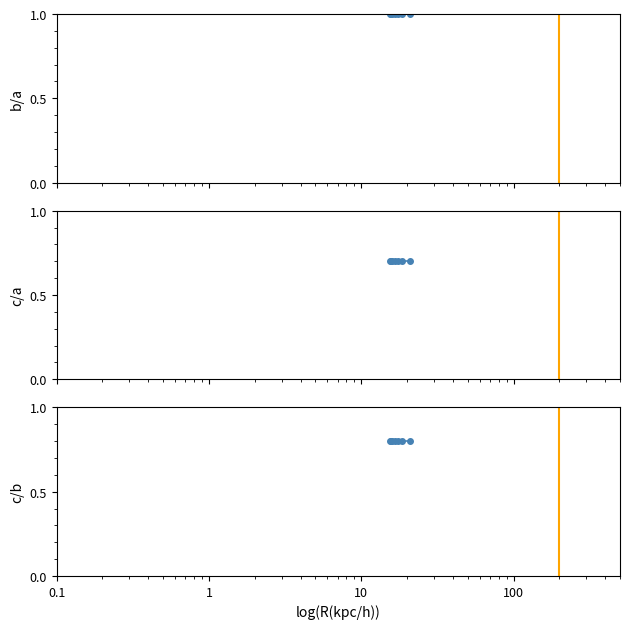

True or false: b/a and c/a intersect in this chart.

False